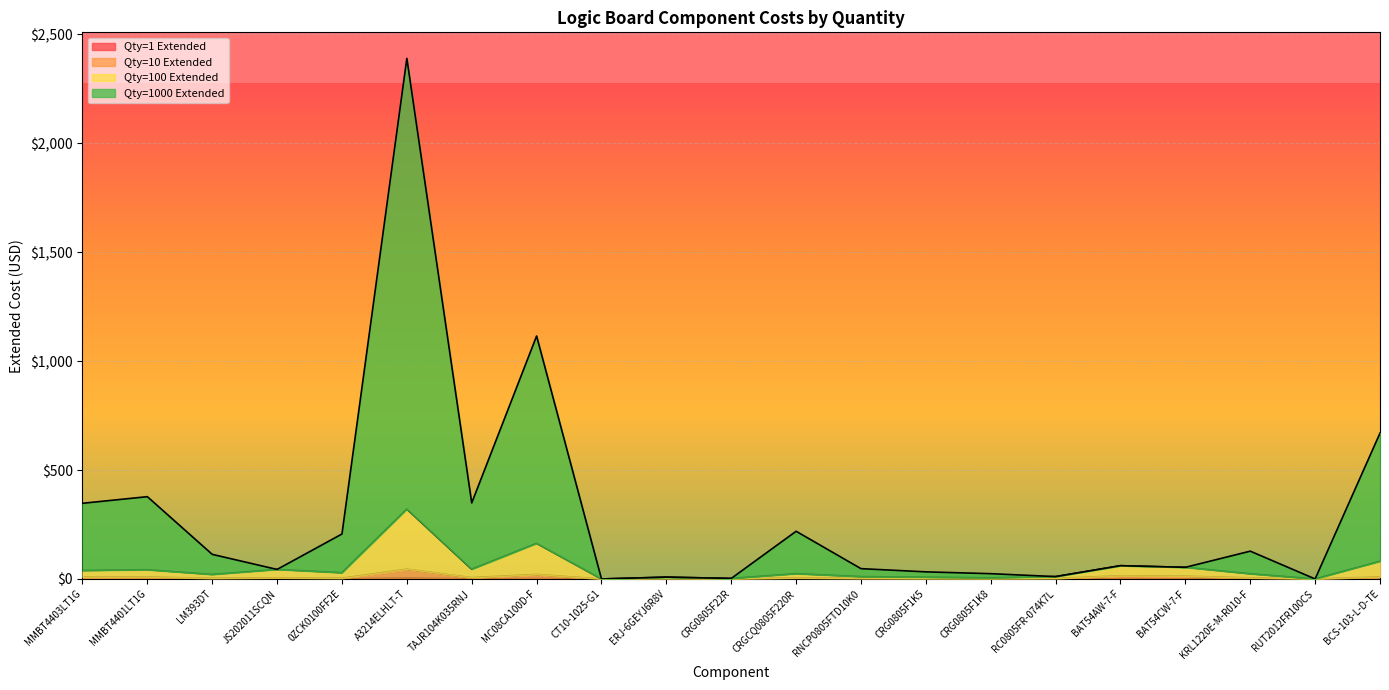

Does the chart display data point markers on the line(s)?

No